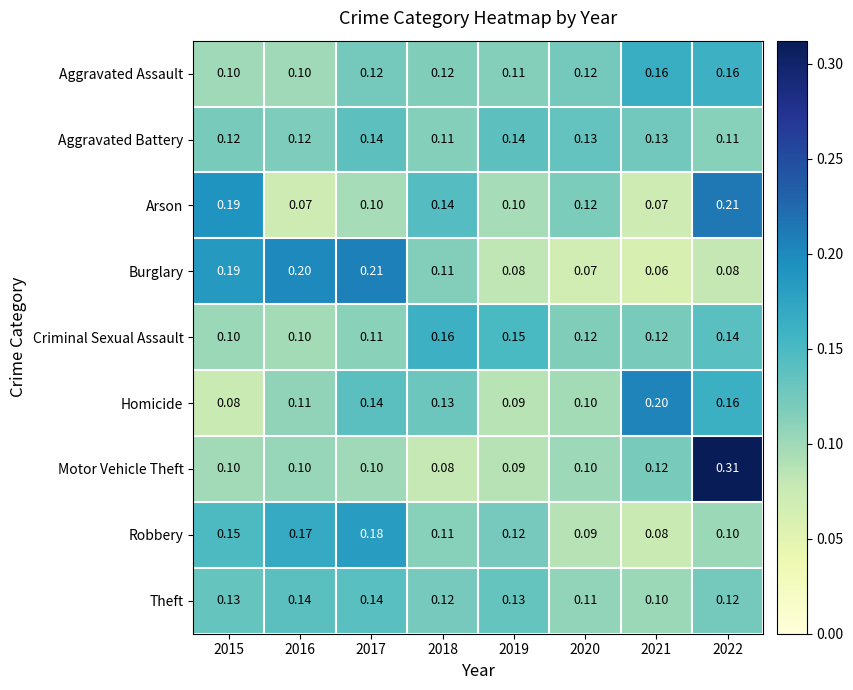

Which series has the widest spread of values?

Motor Vehicle Theft